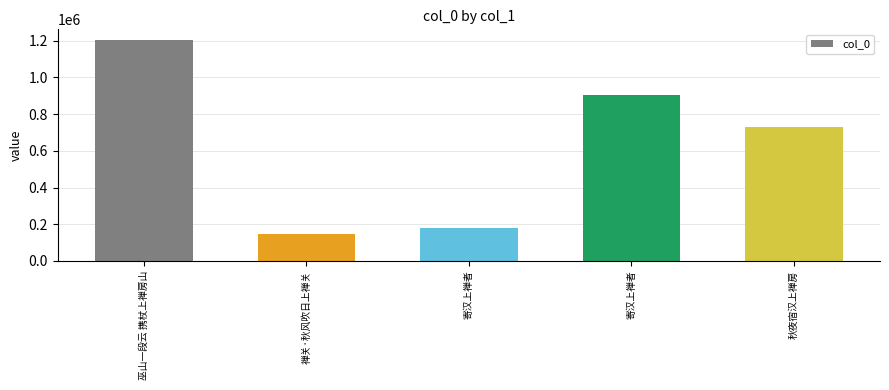

What is the approximate value at 巫山一段云 携杖上禅房山, to the nearest 50?

1202150